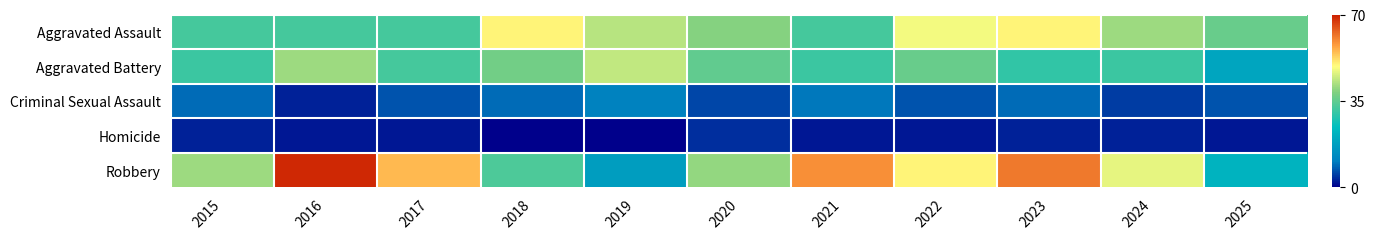

Rank the series by their maximum value, from lowest to highest.

Homicide, Criminal Sexual Assault, Aggravated Battery, Aggravated Assault, Robbery